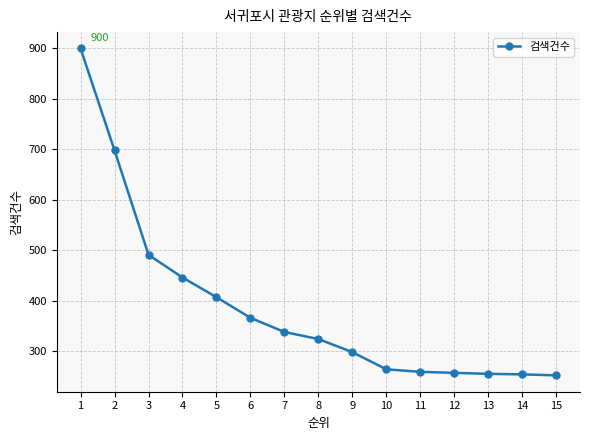

True or false: the data shows 324 at 8.

True